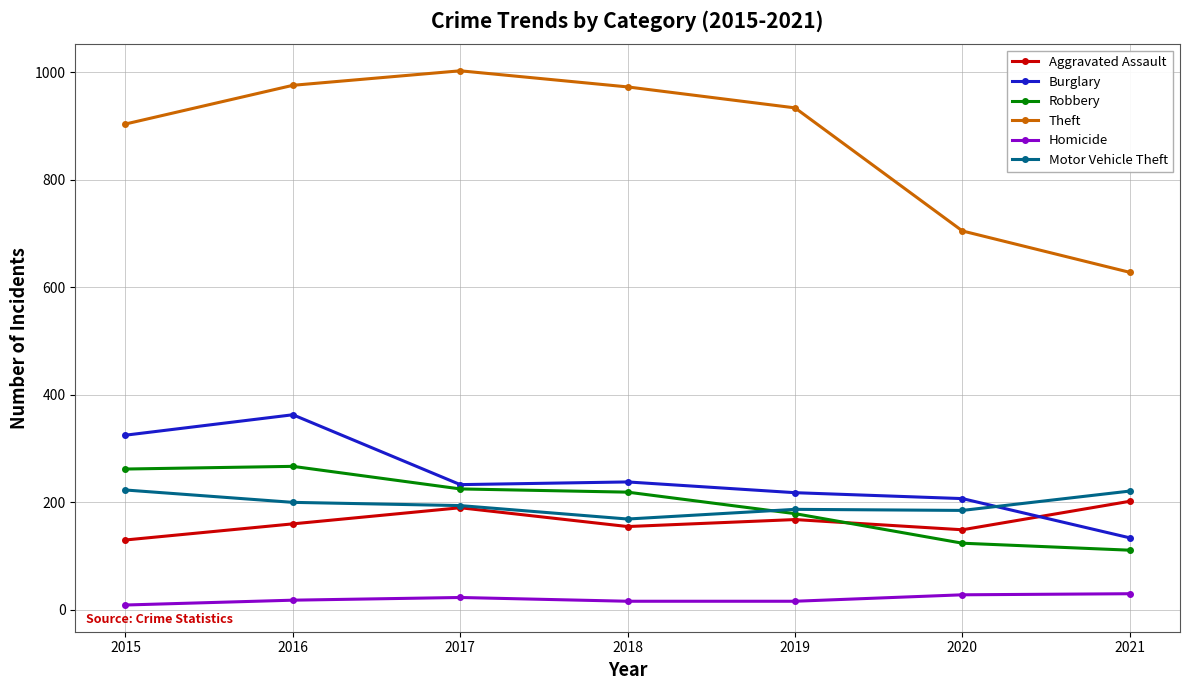

At how many categories does at least one series exceed 686?

6